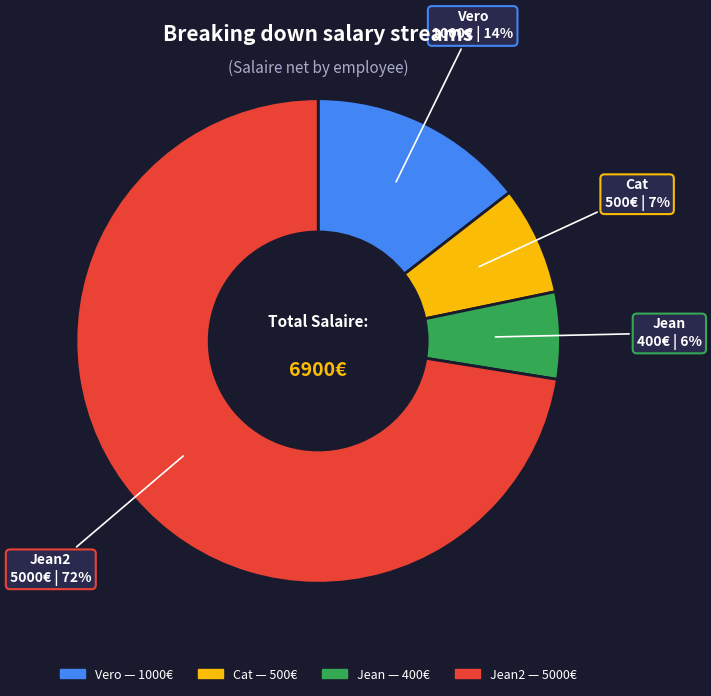

To the nearest percent, what percentage of the pie is Cat?

7%